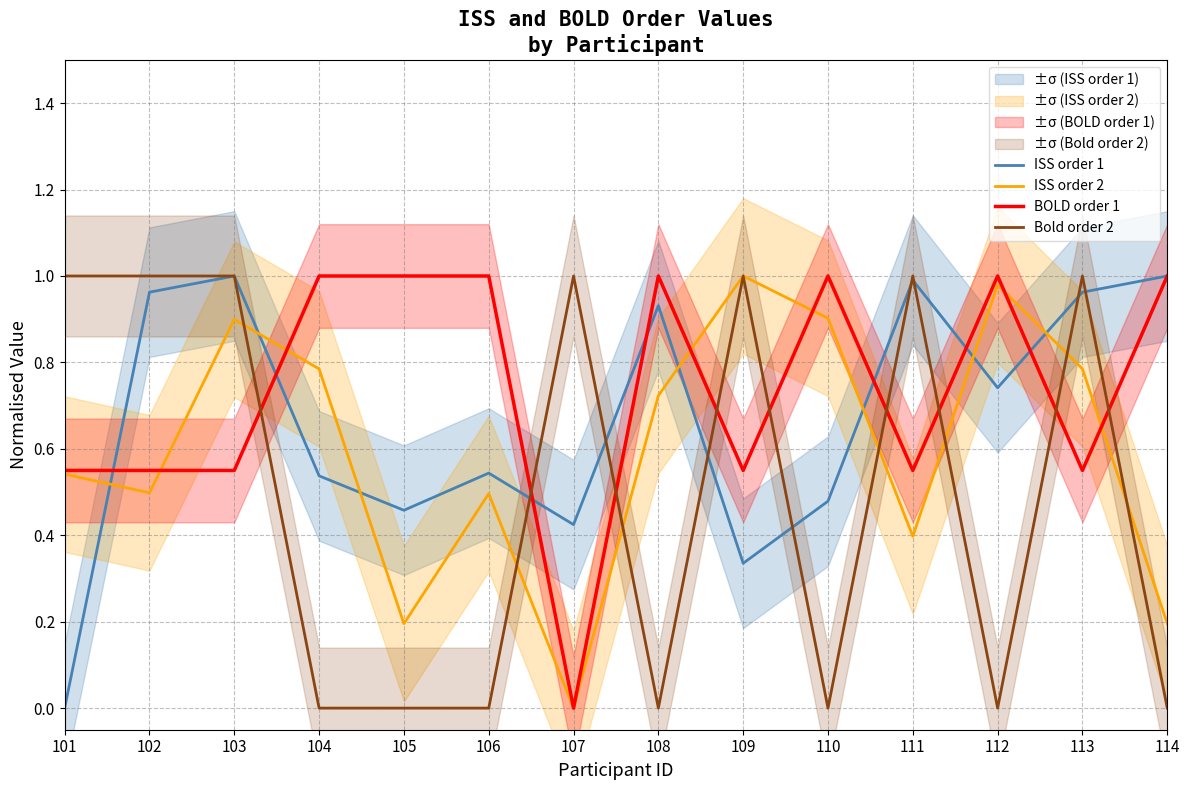

True or false: BOLD order 1 and ISS order 1 cross at least once.

True